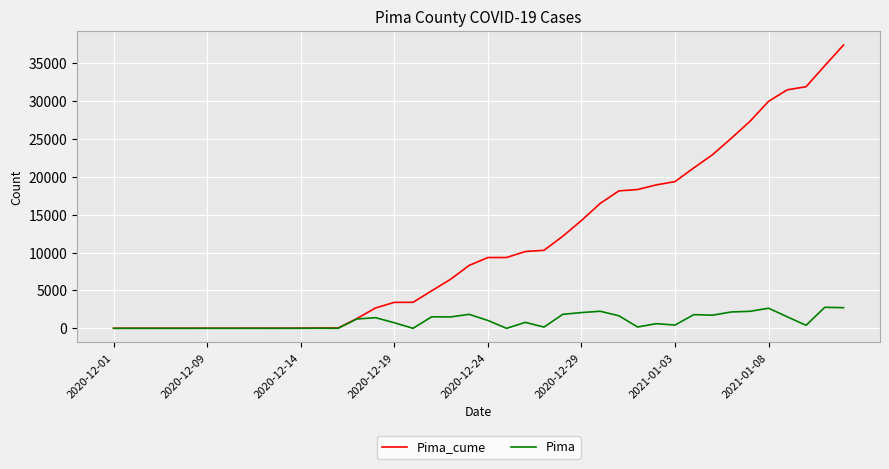

What is the greatest value displayed?

37405